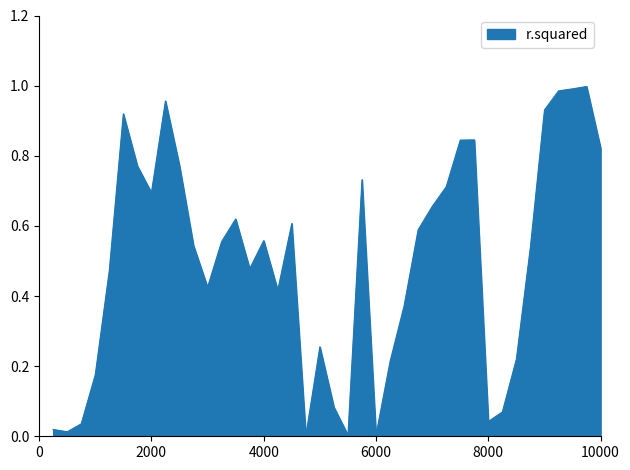

Is it true that the value at 2000 is 0.7?

True